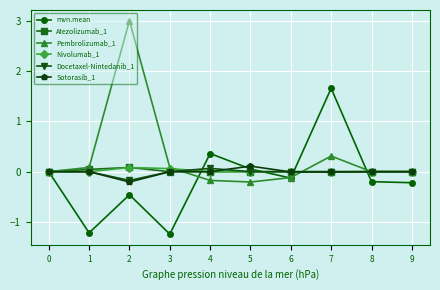

Which series has the largest total across all categories?

Pembrolizumab_1